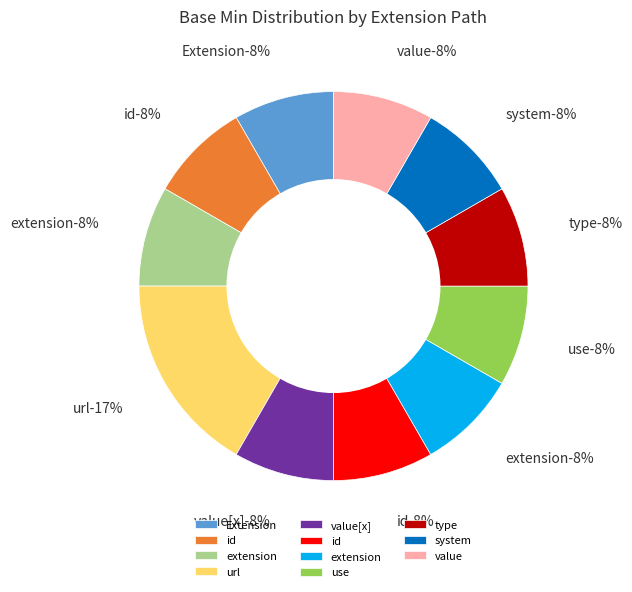

How many slices are in this pie chart?

11